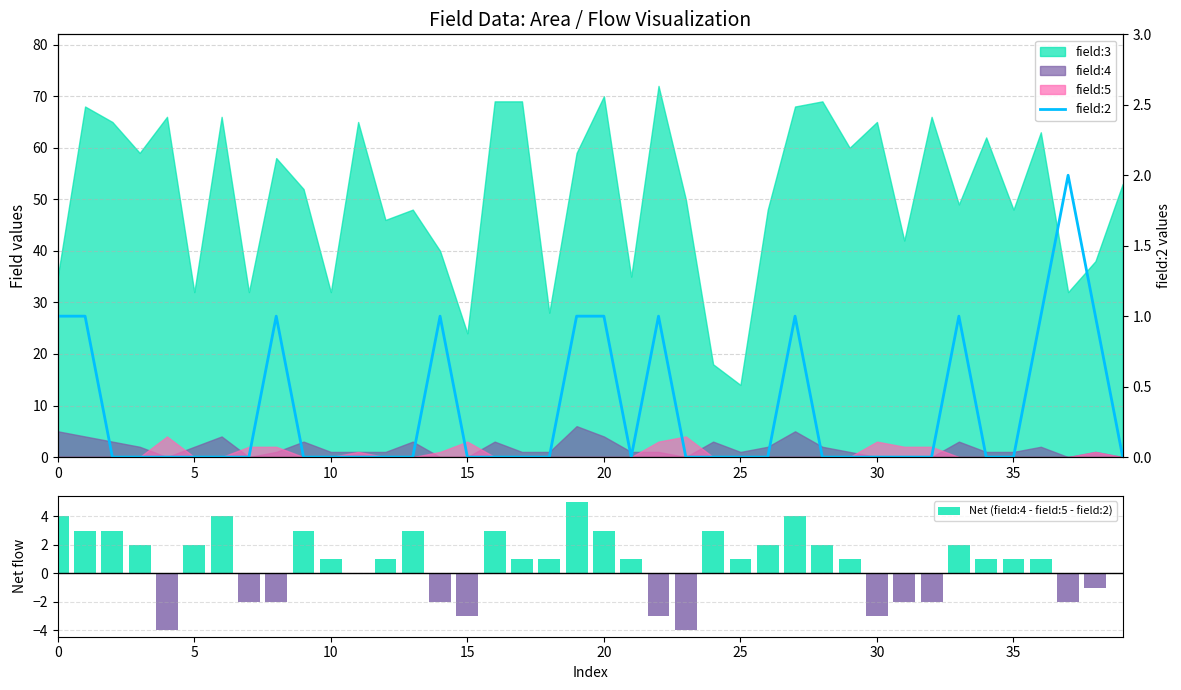

Is it true that field:2 equals 0 at 27?

False